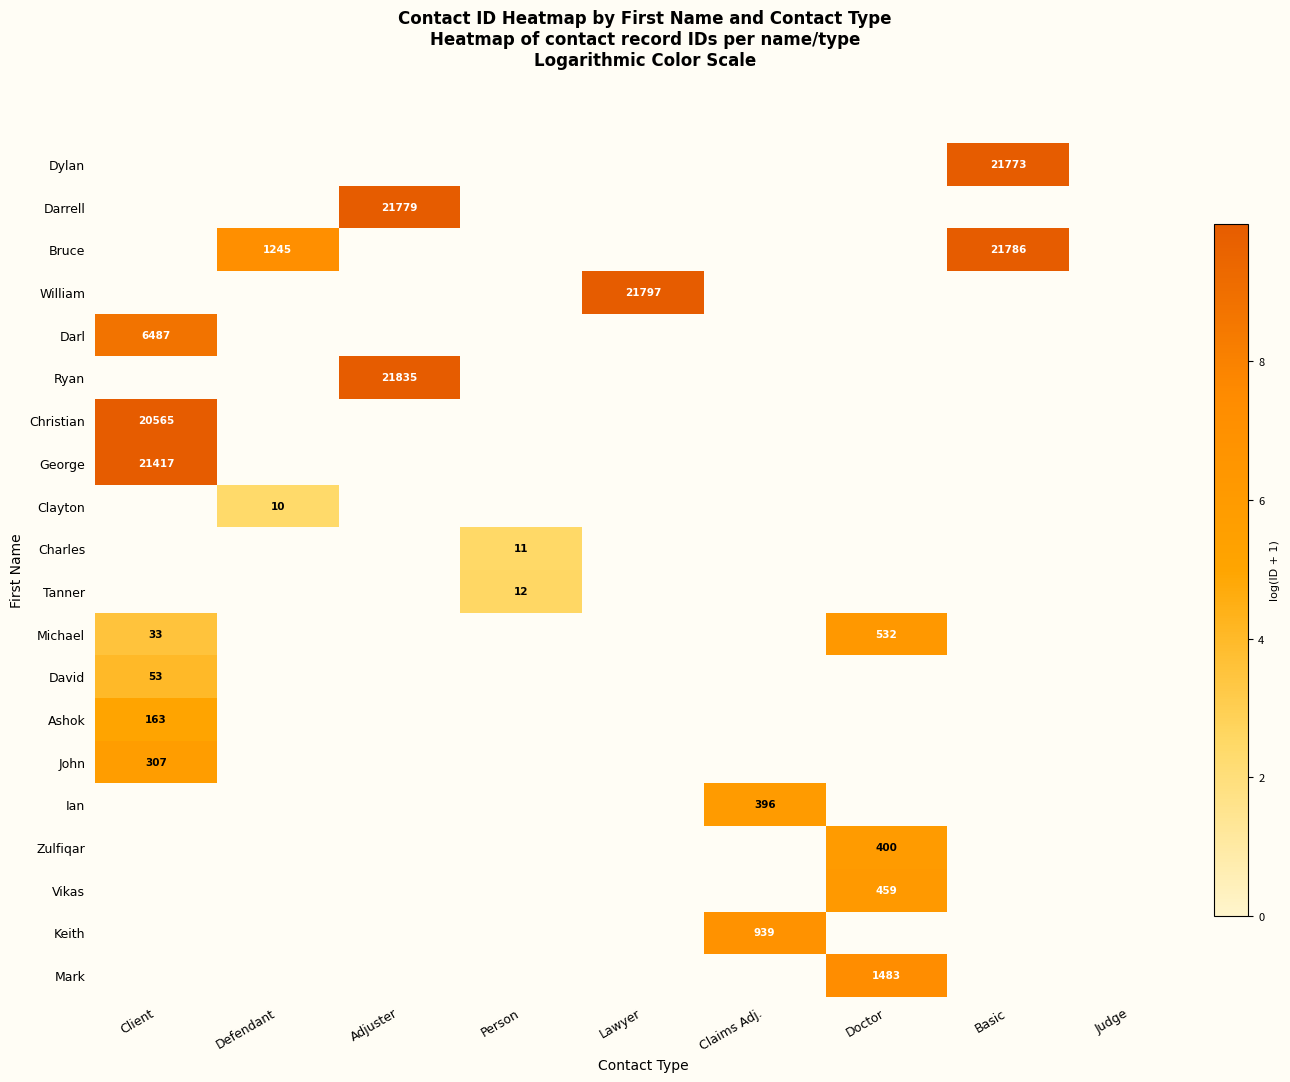

Is the value of Christian at Client greater than the value of Zulfiqar at Doctor?

Yes